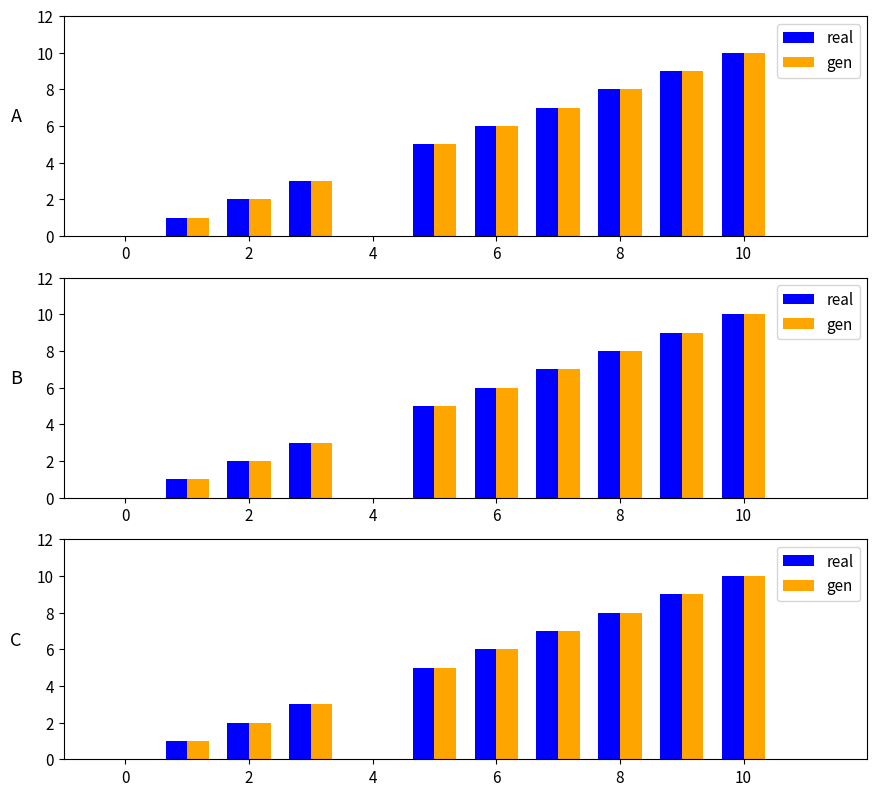

What is the maximum value shown in the chart?

10